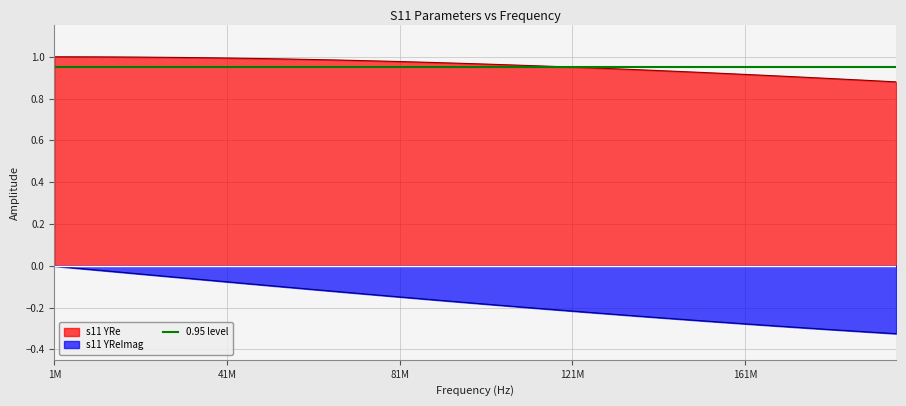

True or false: s11 YRe and s11 YReImag intersect in this chart.

False